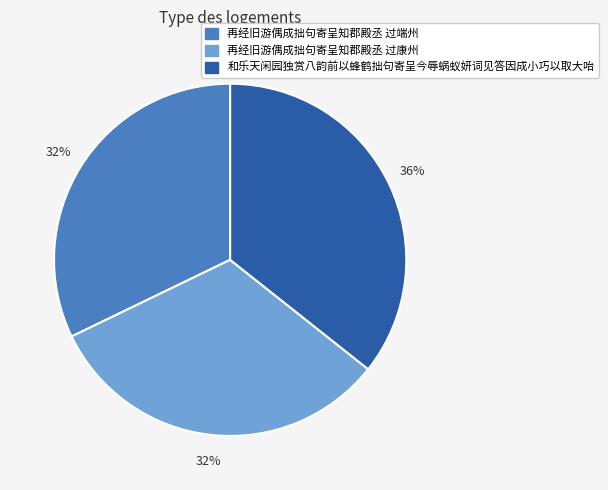

Which has a higher value, 再经旧游偶成拙句寄呈知郡殿丞 过端州 or 和乐天闲园独赏八韵前以蜂鹤拙句寄呈今辱蜗蚁妍词见答因成小巧以取大咍?

和乐天闲园独赏八韵前以蜂鹤拙句寄呈今辱蜗蚁妍词见答因成小巧以取大咍